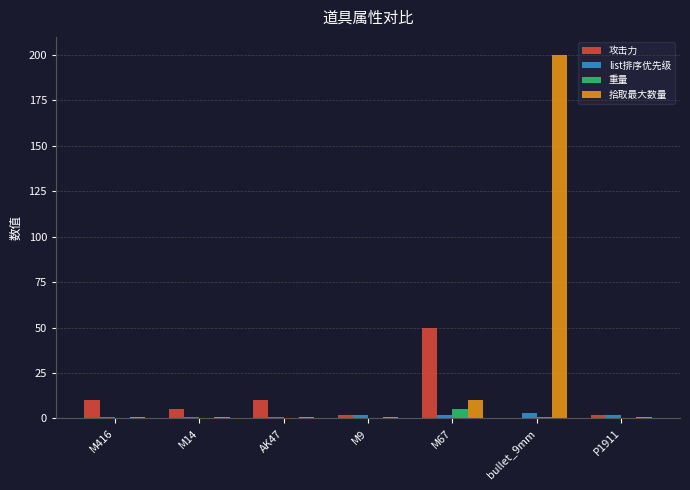

At which label is 拾取最大数量 closest to 100?

M67